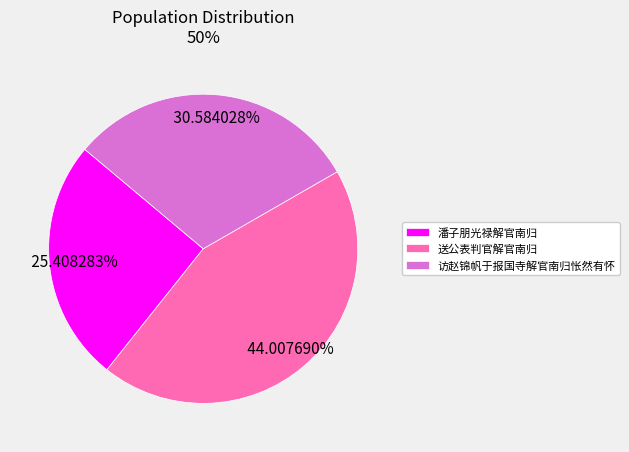

To the nearest percent, what is the combined percentage of 访赵锦帆于报国寺解官南归怅然有怀 and 送公表判官解官南归?

75%